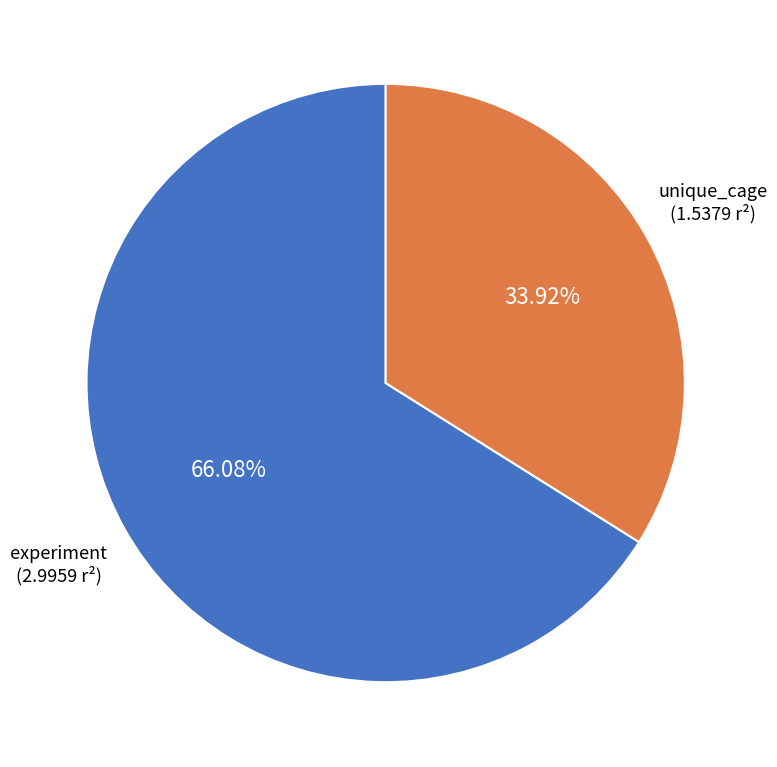

What is the largest slice in the pie chart?

experiment